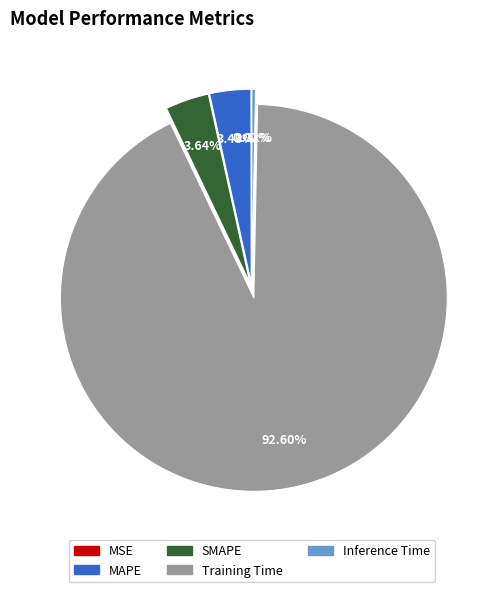

What percentage is the MAPE slice, to the nearest percent?

3%